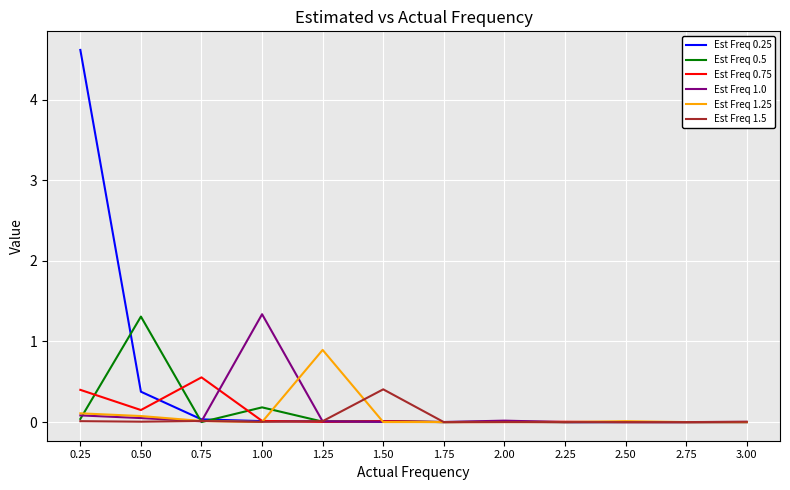

What is the greatest value displayed?

4.6